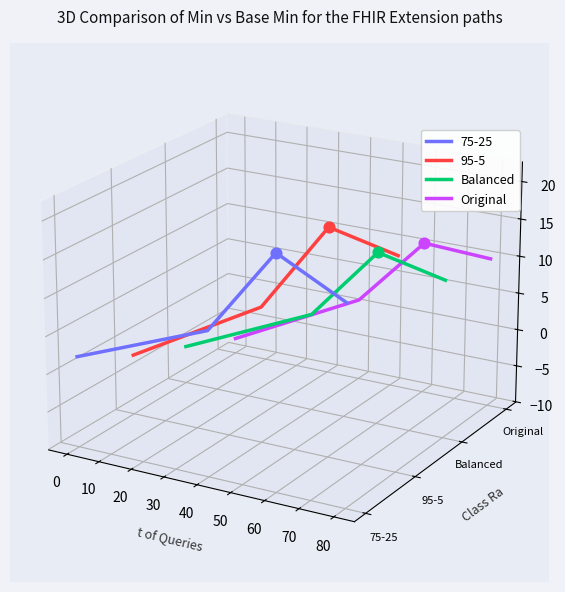

Which series reaches the minimum Y coordinate?

Balanced